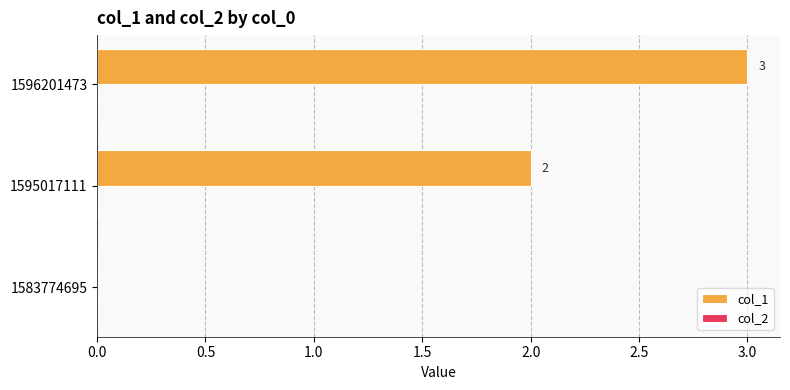

Reading bottom to top, extract all data points from this chart.

1583774695=0	1595017111=2	1596201473=3